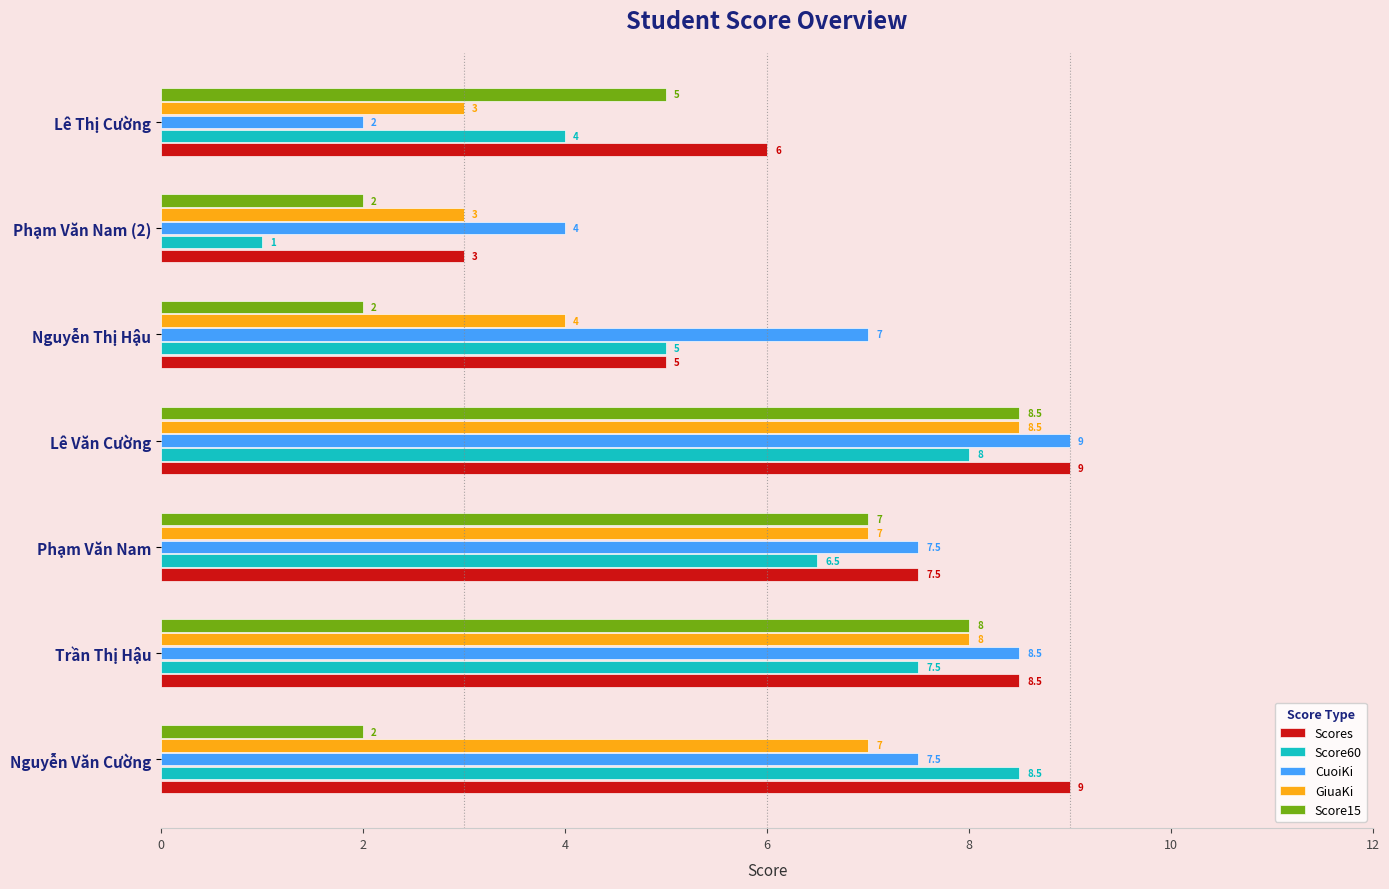

The value of Score15 at Trần Thị Hậu is 11.0. True or false?

False